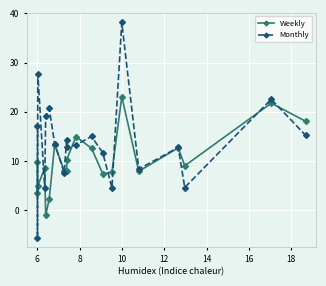

Rank the series by their maximum value, from highest to lowest.

Monthly, Weekly